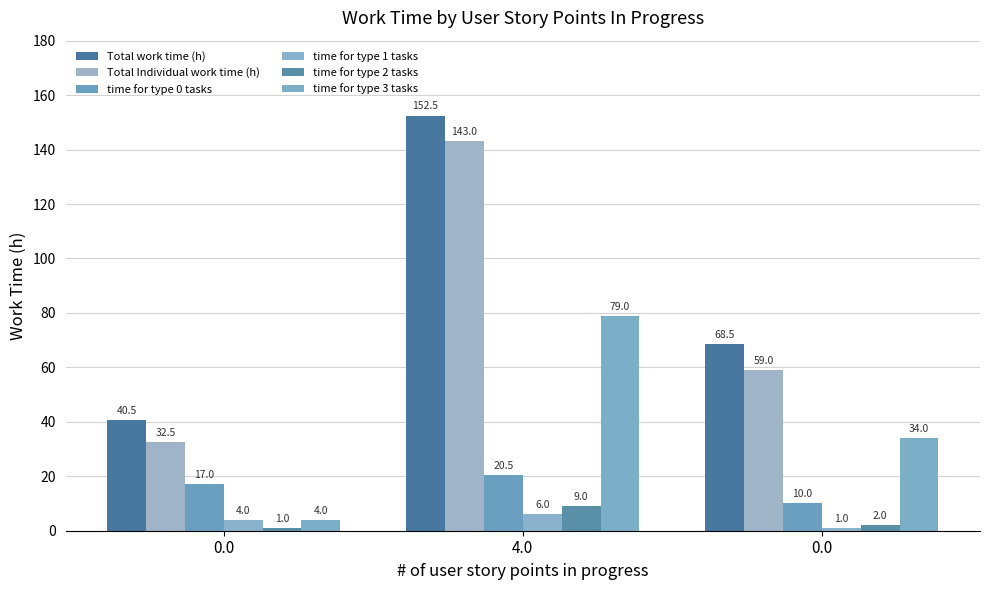

What is the label of the 2nd bar from the right?

4.0